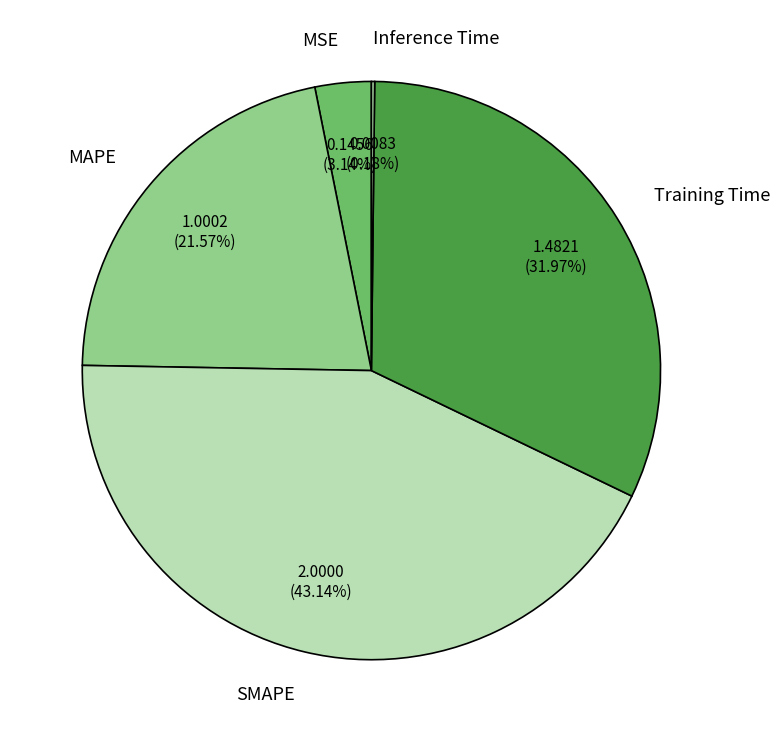

Which has a higher value, MAPE or Training Time?

Training Time